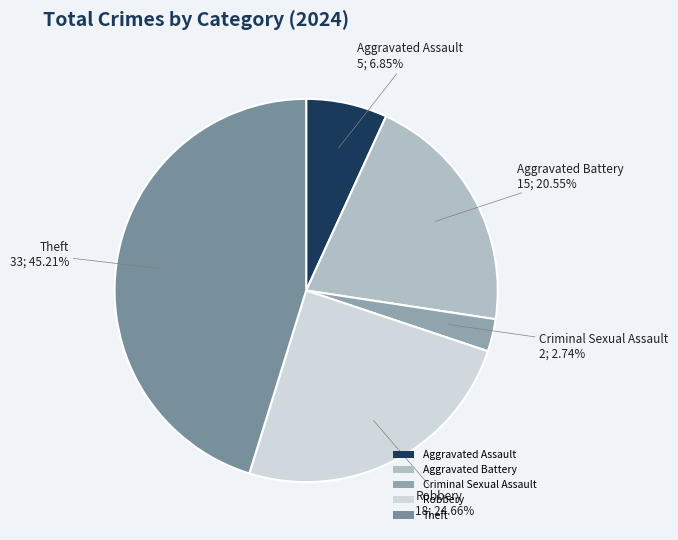

What is the total percentage of Criminal Sexual Assault and Theft?

47.9%